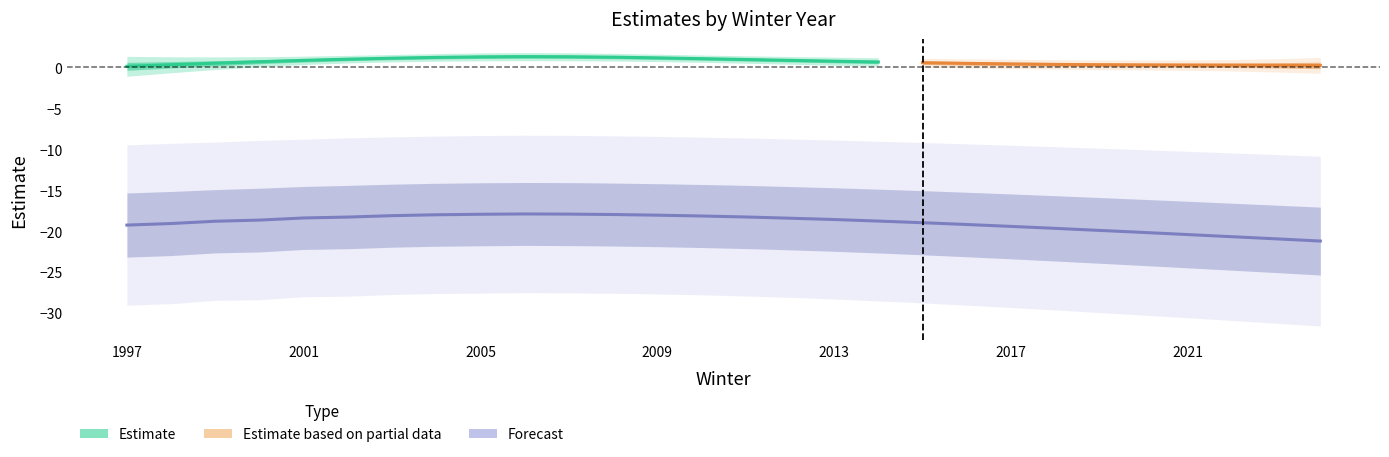

What is the value of the lcl_B point at the 3rd from the left?

-28.5